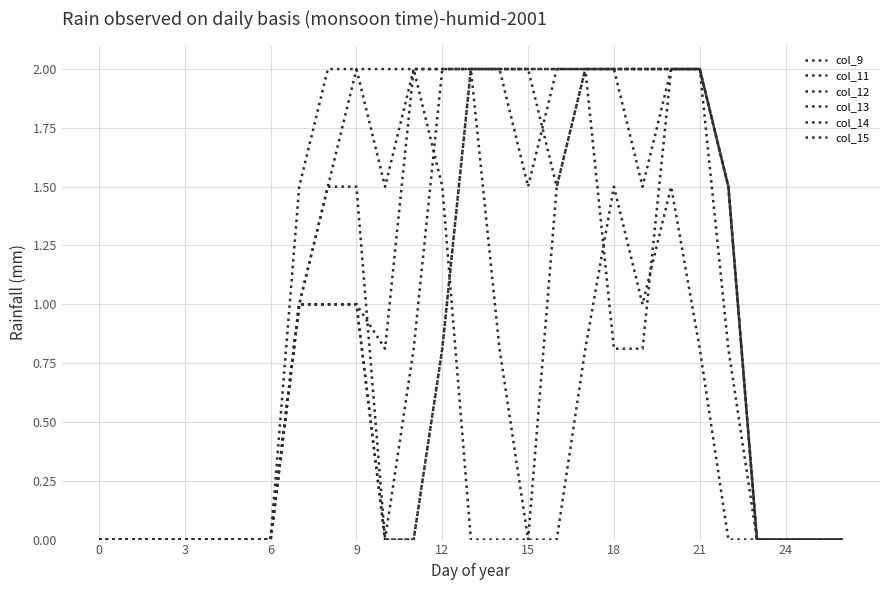

What is the difference between the maximum and second lowest values in the col_15 series?

2.0